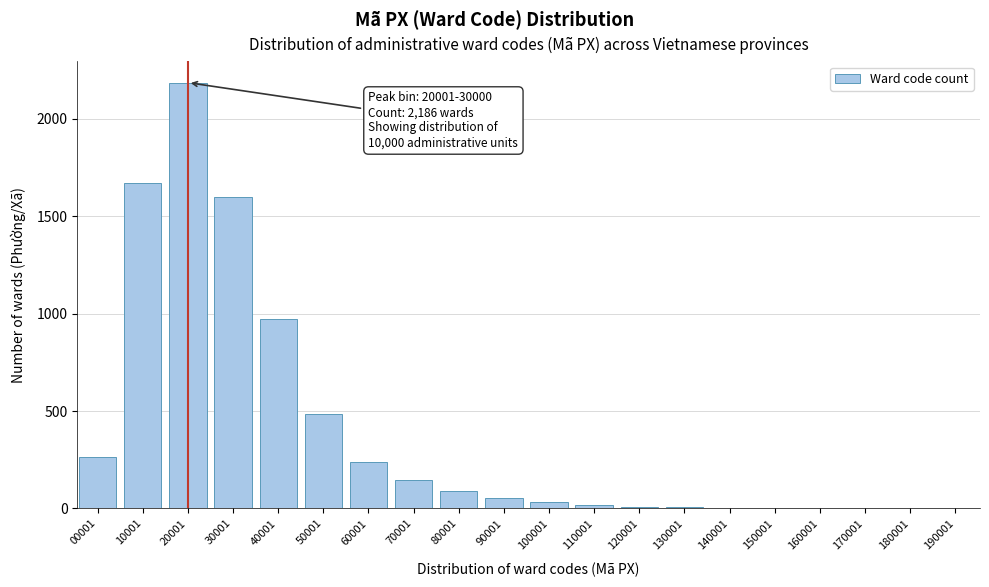

At which label is the value closest to 1093?

40001